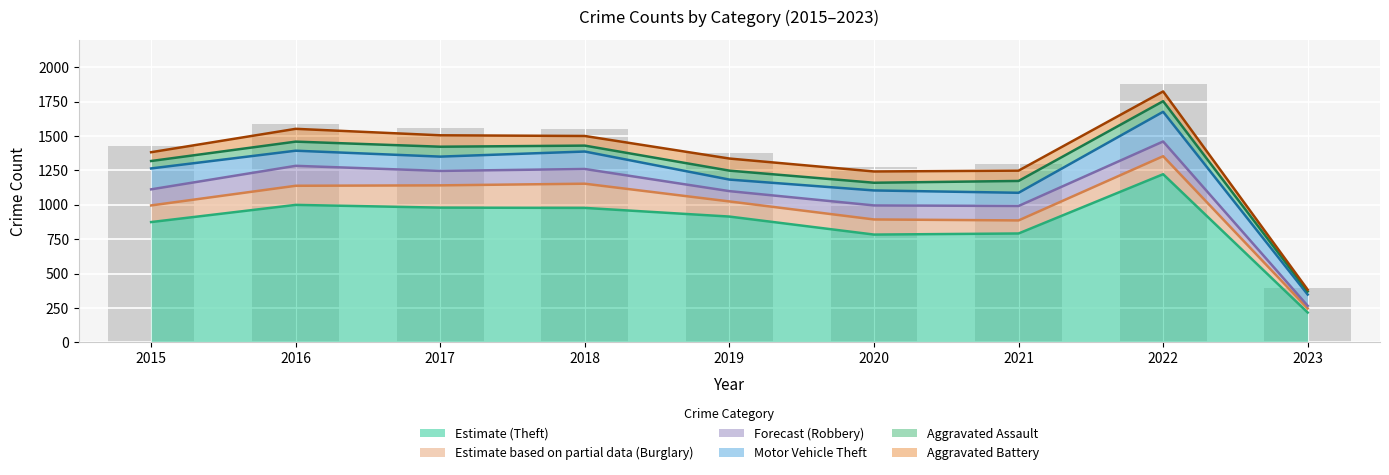

Rank the series at 2023 from lowest to highest value.

Aggravated Battery, Robbery, Aggravated Assault, Burglary, Motor Vehicle Theft, Theft